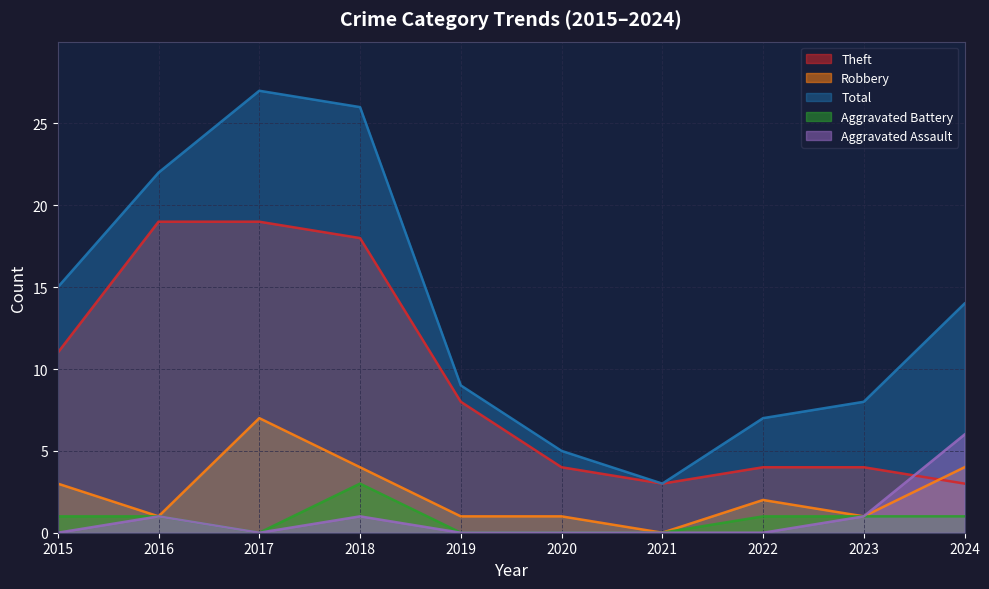

Which series has the largest total across all categories?

Total